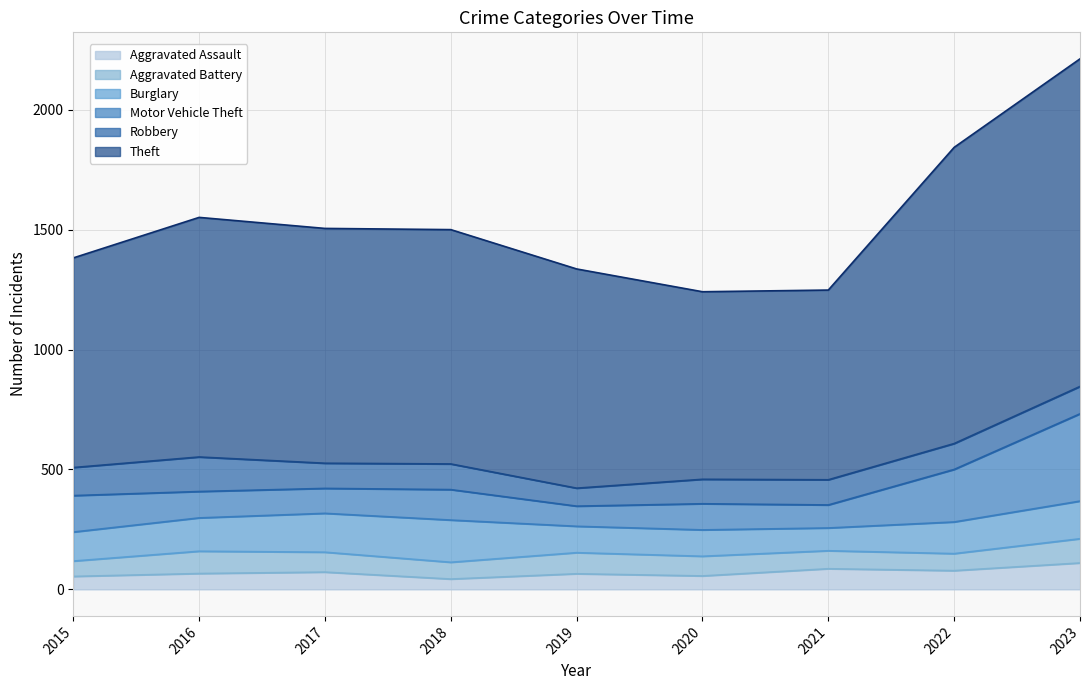

How many data points does each series have?

9